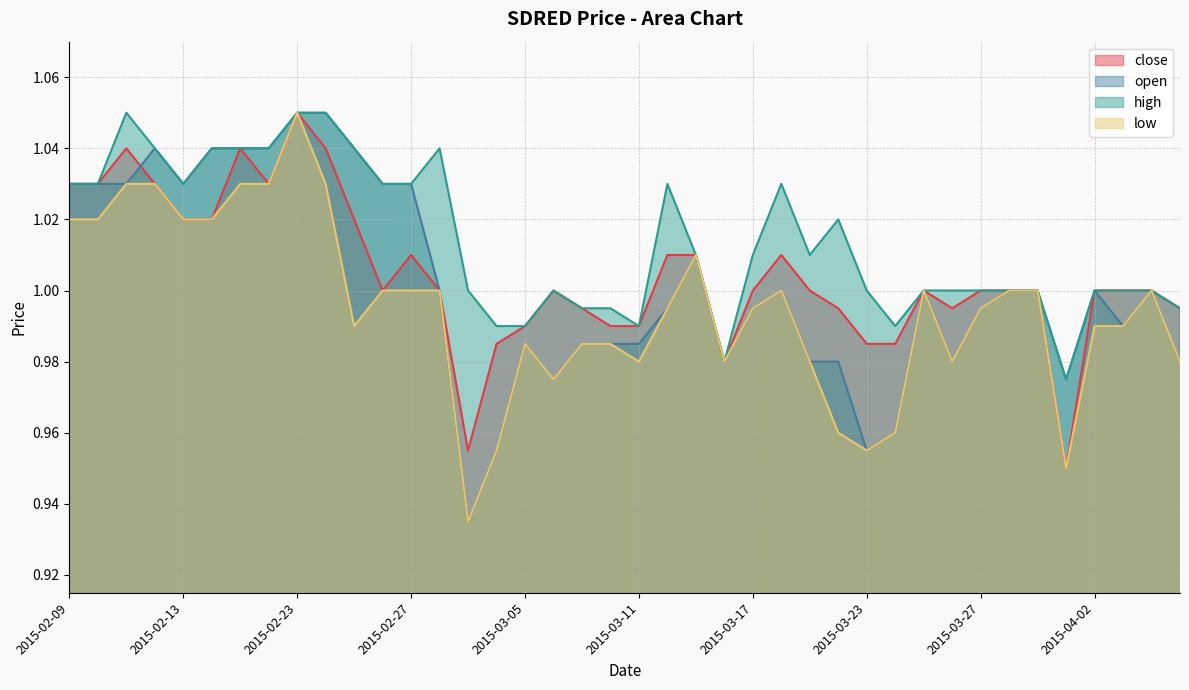

True or false: high and close intersect in this chart.

False